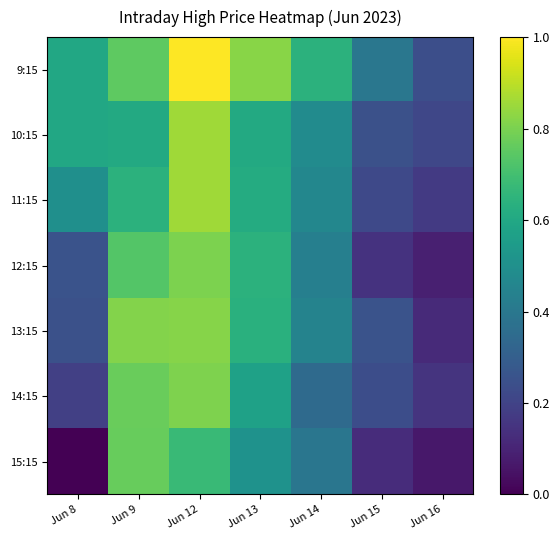

Reading left to right, what are all the values shown in this chart?

9:15: Jun 8=0.6	Jun 9=0.8	Jun 12=1.0	Jun 13=0.8	Jun 14=0.6	Jun 15=0.4	Jun 16=0.2
10:15: Jun 8=0.6	Jun 9=0.6	Jun 12=0.9	Jun 13=0.6	Jun 14=0.5	Jun 15=0.2	Jun 16=0.2
11:15: Jun 8=0.5	Jun 9=0.6	Jun 12=0.9	Jun 13=0.6	Jun 14=0.5	Jun 15=0.2	Jun 16=0.2
12:15: Jun 8=0.3	Jun 9=0.7	Jun 12=0.8	Jun 13=0.6	Jun 14=0.4	Jun 15=0.1	Jun 16=0.1
13:15: Jun 8=0.2	Jun 9=0.8	Jun 12=0.8	Jun 13=0.6	Jun 14=0.4	Jun 15=0.3	Jun 16=0.1
14:15: Jun 8=0.2	Jun 9=0.8	Jun 12=0.8	Jun 13=0.6	Jun 14=0.3	Jun 15=0.2	Jun 16=0.2
15:15: Jun 8=0.0	Jun 9=0.8	Jun 12=0.7	Jun 13=0.5	Jun 14=0.4	Jun 15=0.1	Jun 16=0.1